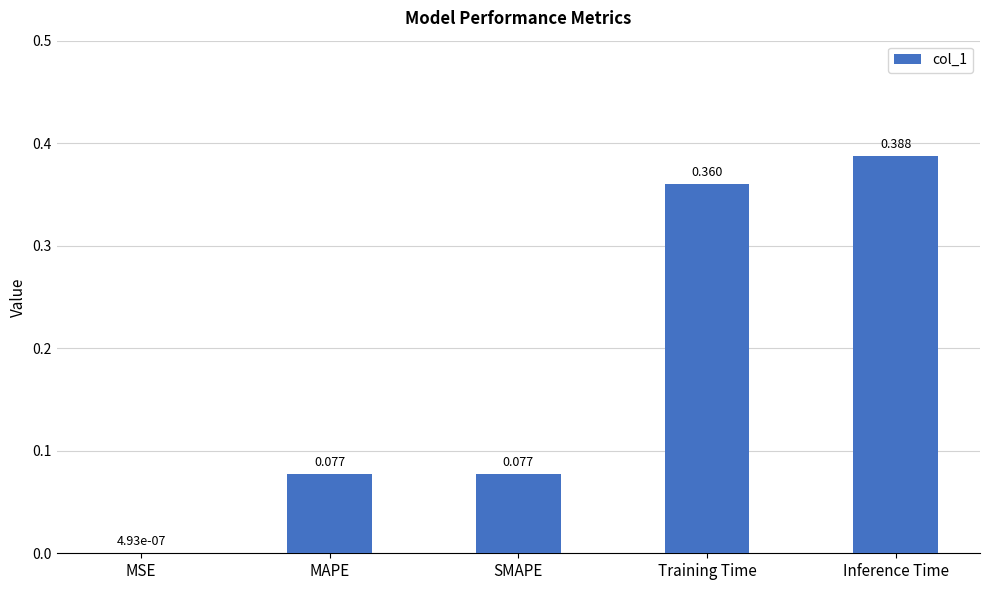

Between MAPE and Inference Time, which is larger?

Inference Time